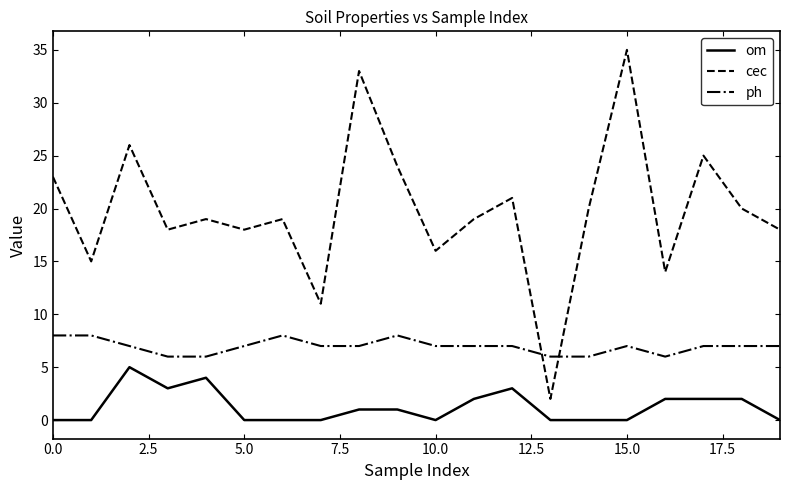

What are all the series names shown in the legend?

om, cec, ph